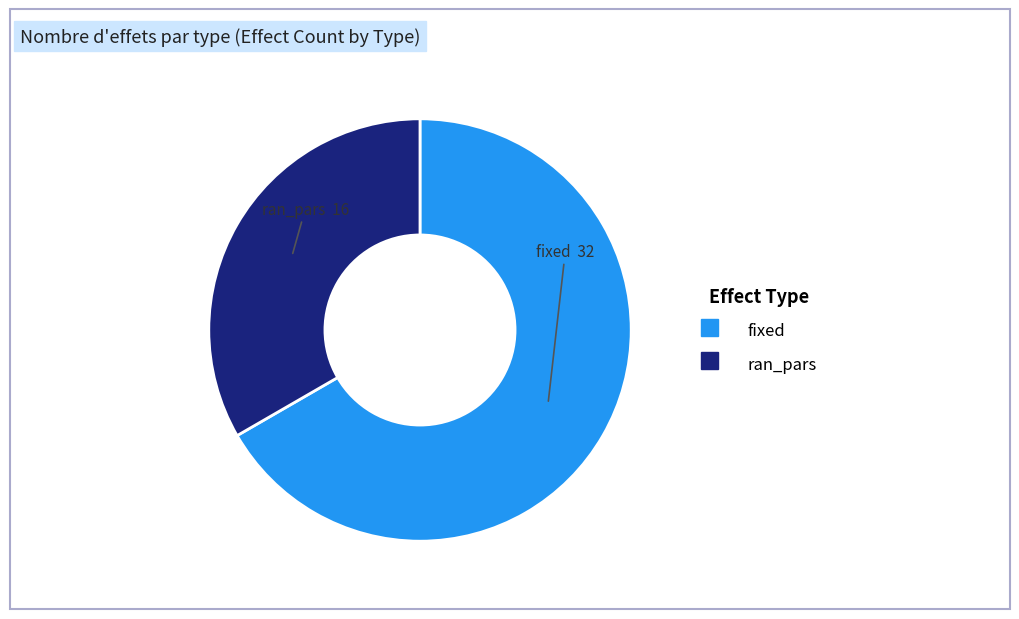

Does any single category account for the majority?

Yes